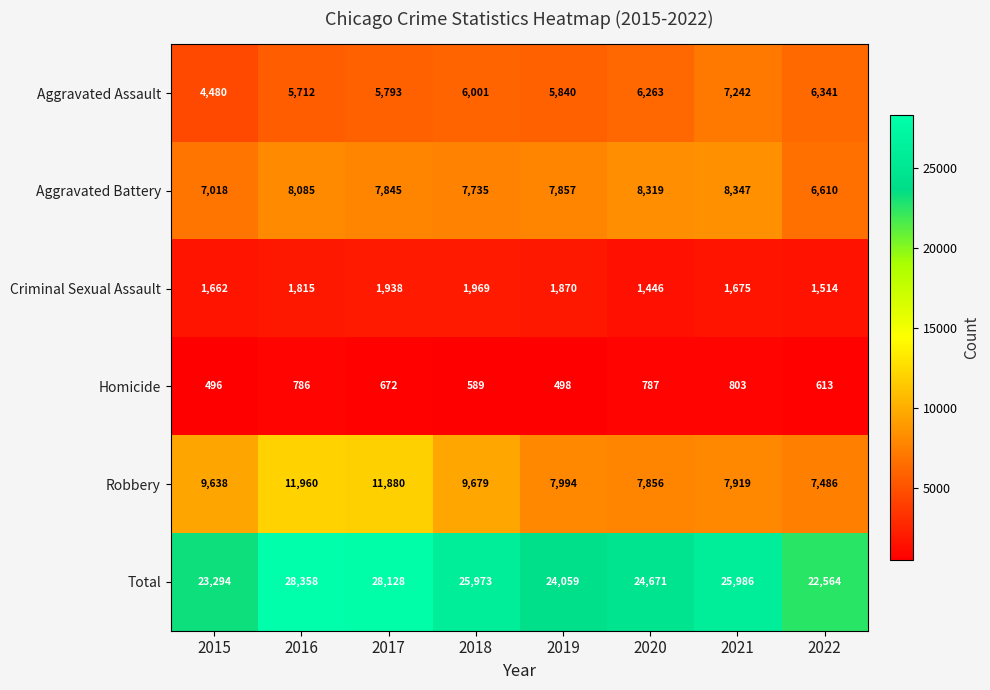

The value of Total at 2020 is 37192. True or false?

False